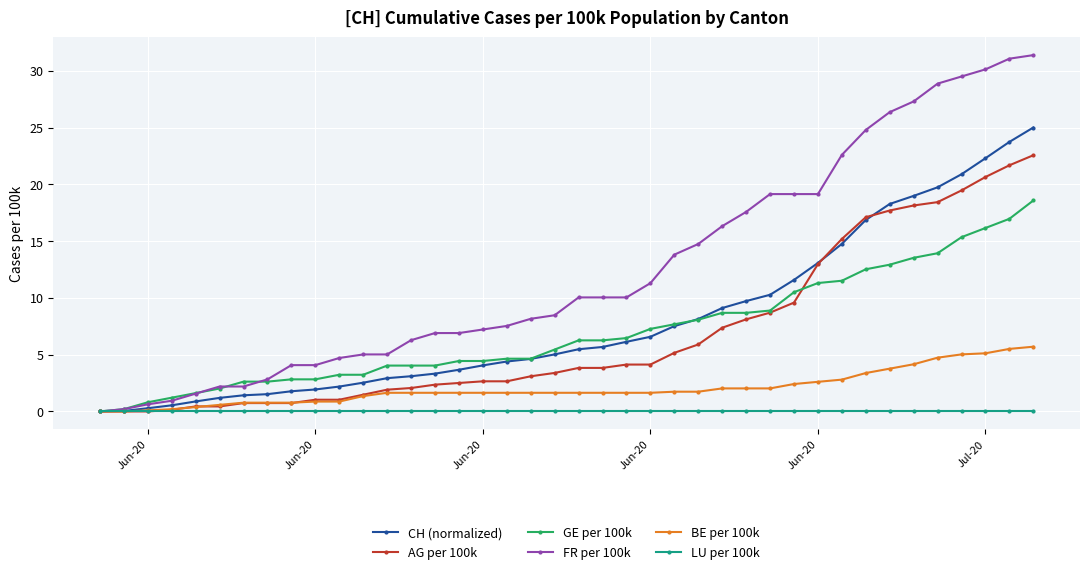

List the series in order of their peak value, highest first.

FR per 100k, CH (normalized), AG per 100k, GE per 100k, BE per 100k, LU per 100k